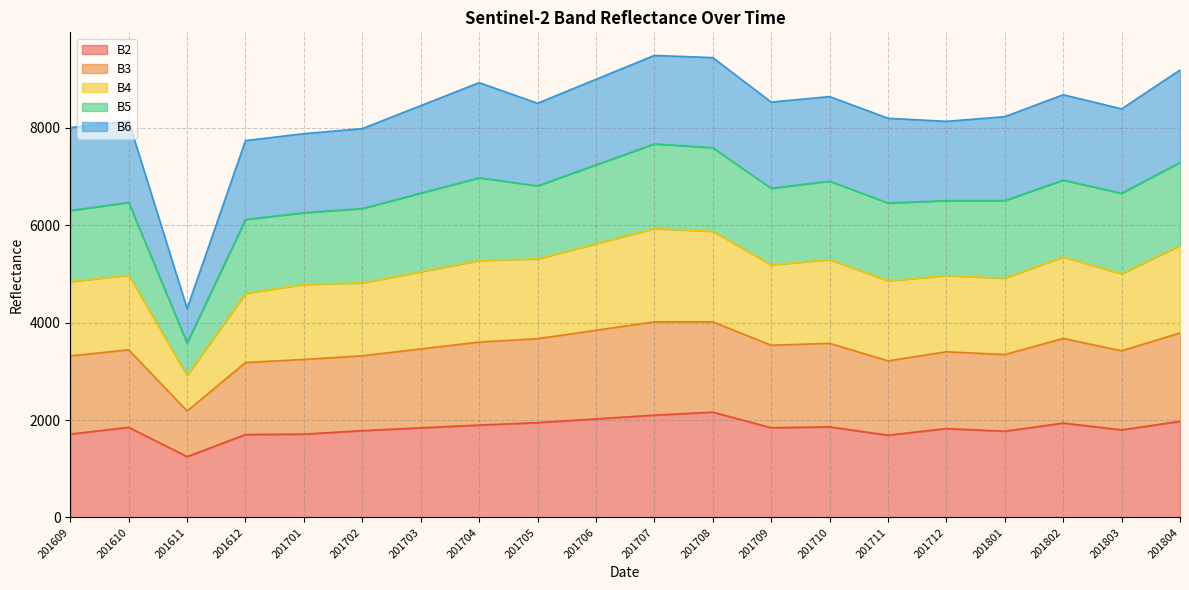

Between 201703 and 201802, which series saw the biggest shift?

B3